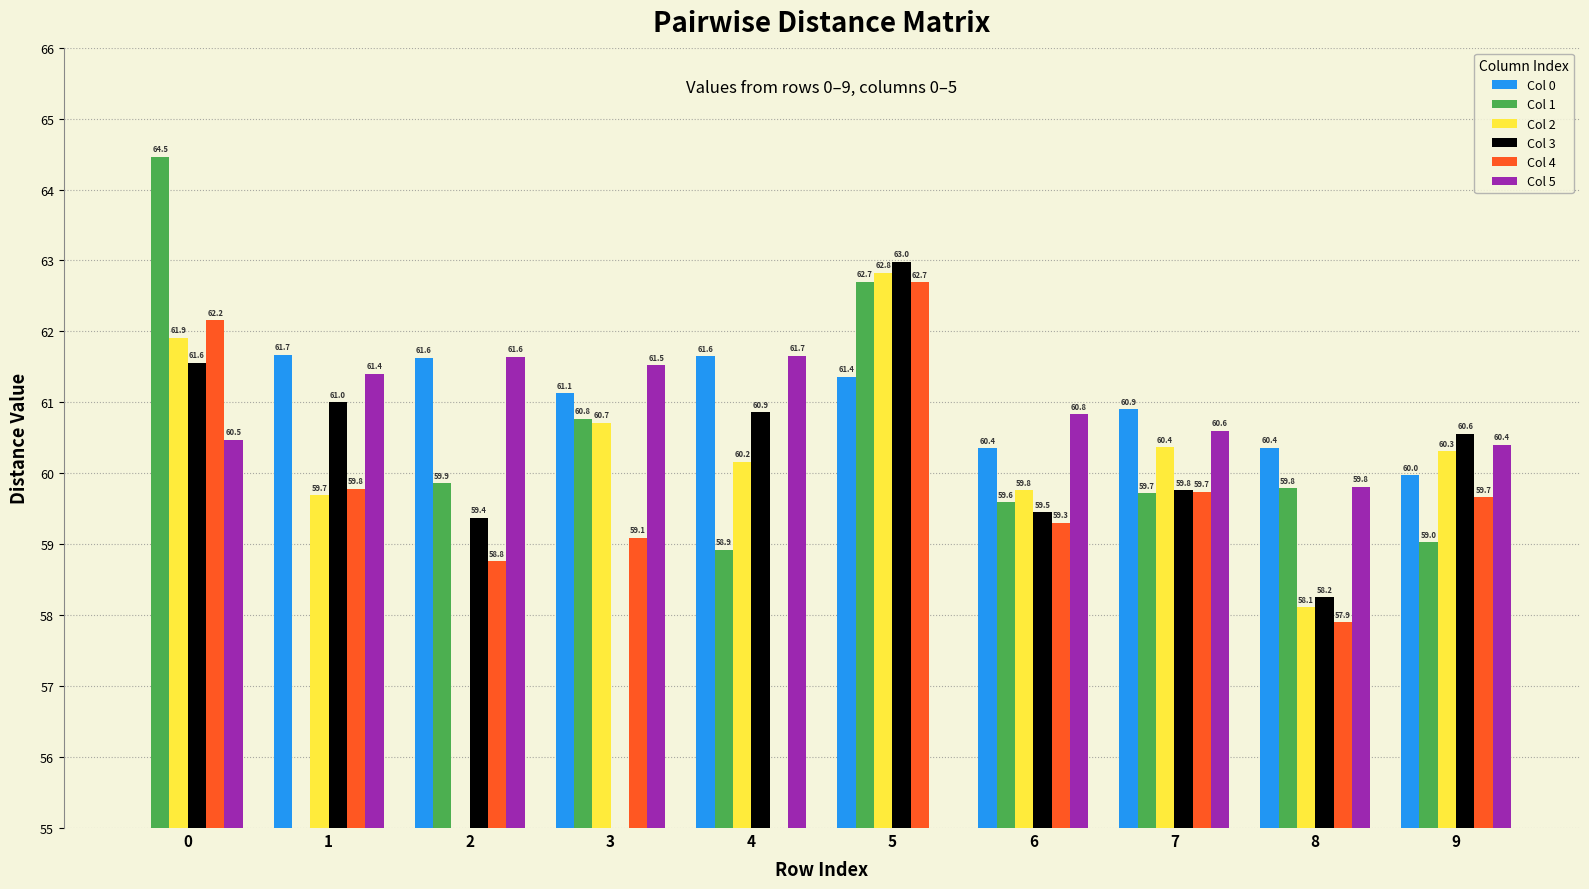

True or false: Col 5 has a value of 89.0 at 0.

False